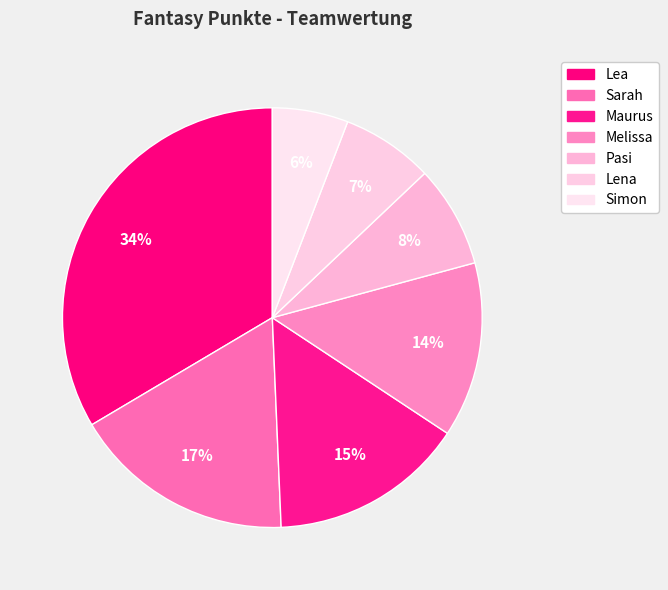

Which category has the biggest portion of the pie?

Lea